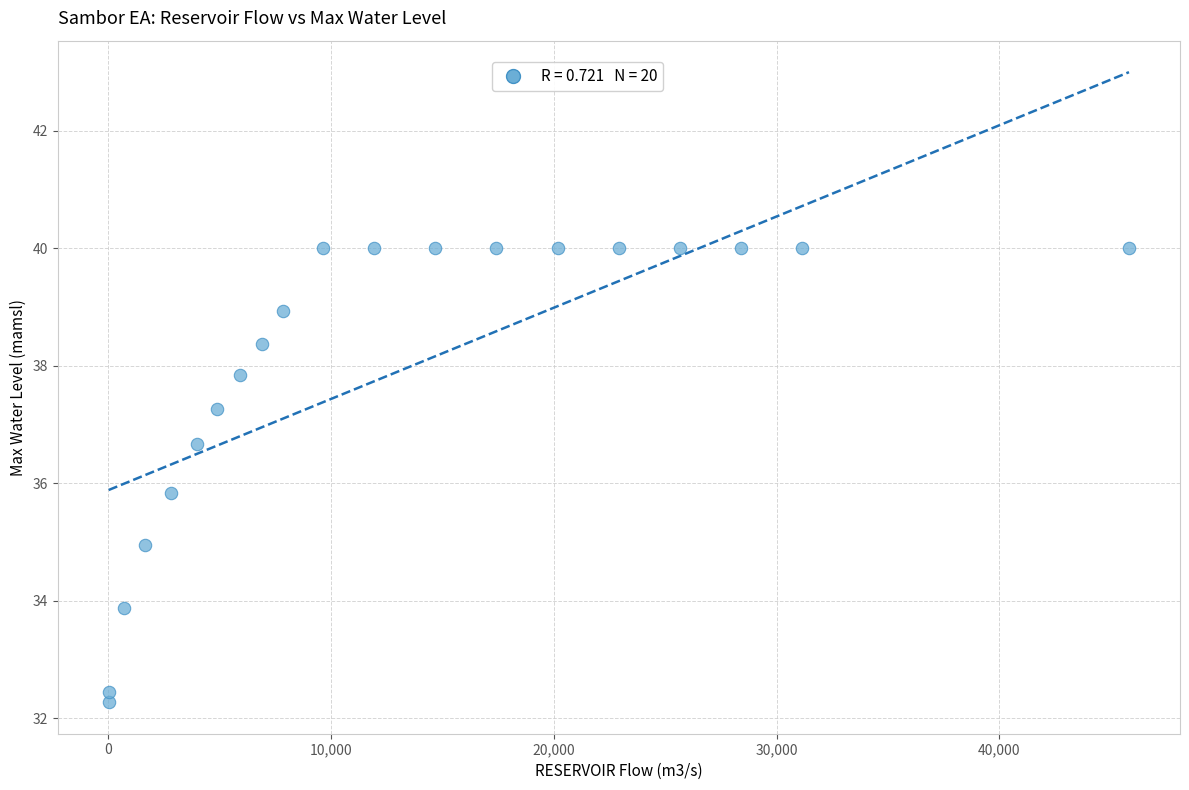

What is the range of X values (max minus min)?

45804.9